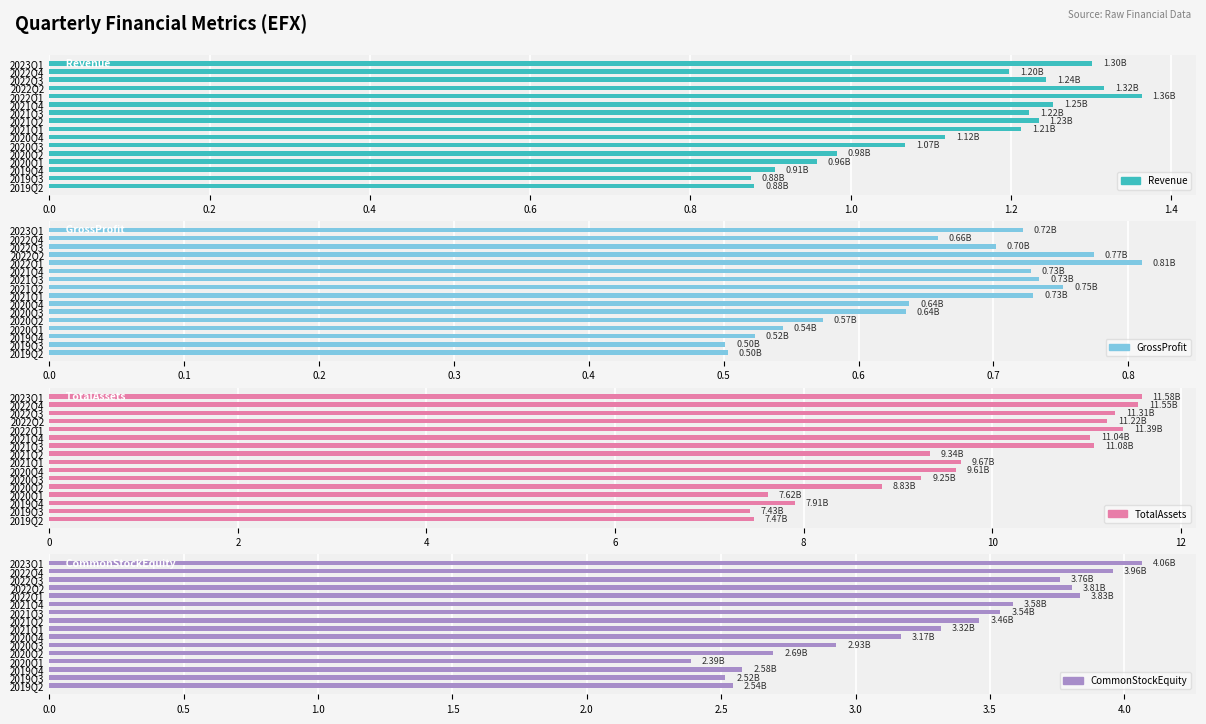

What is the minimum value for CommonStockEquity?

2.4